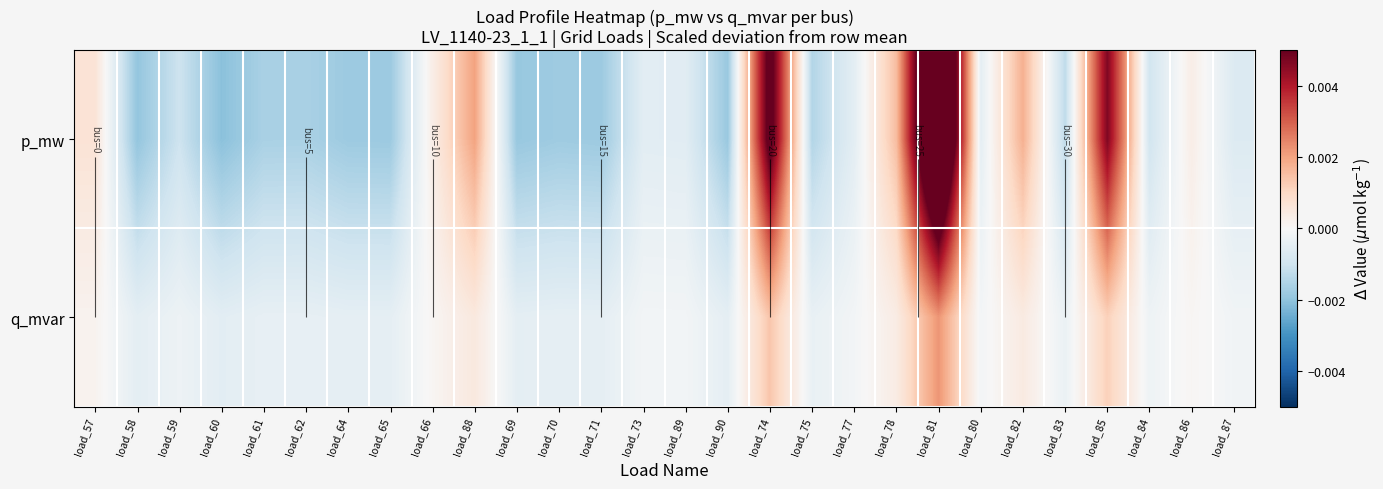

Which label corresponds to the smallest value in the chart?

load_60